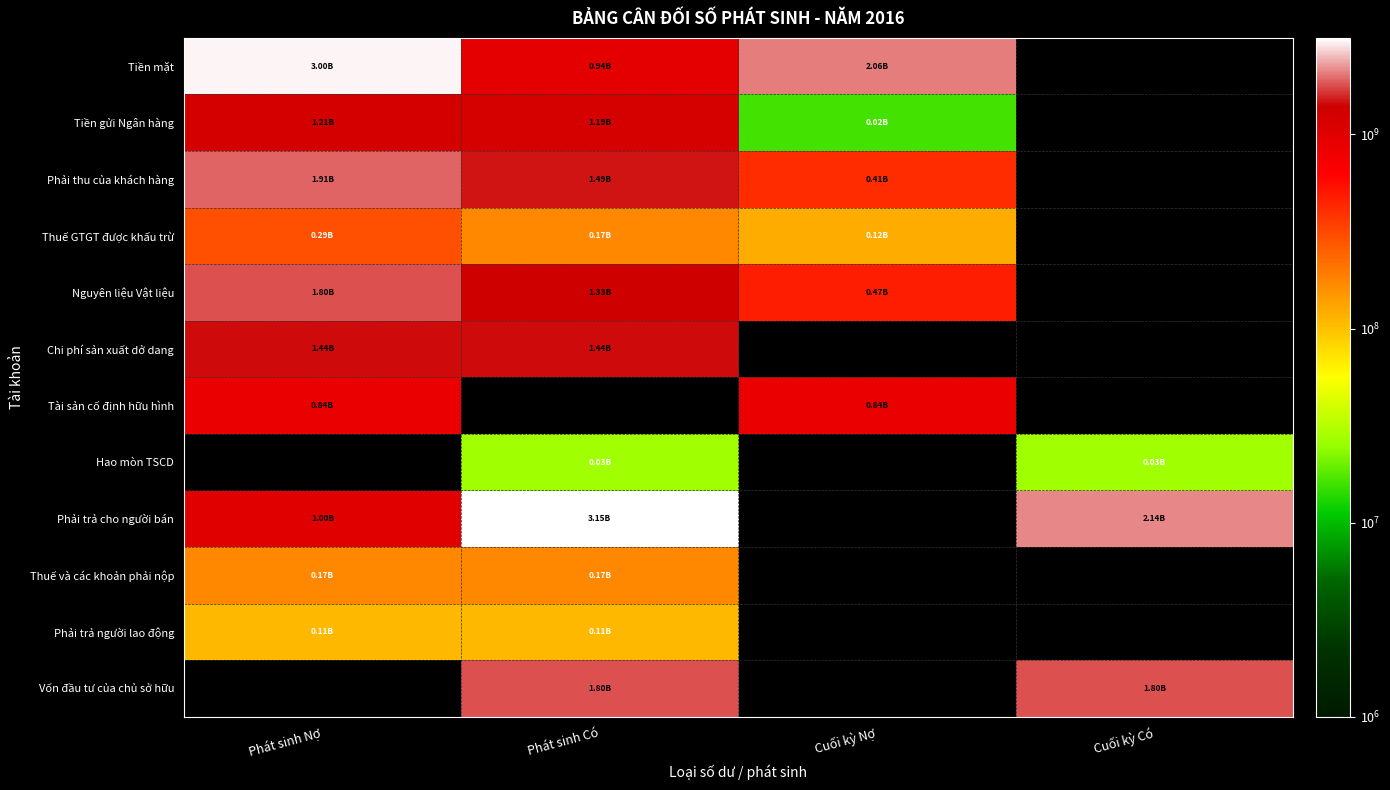

Which category has the highest value across all series?

Phát sinh Có